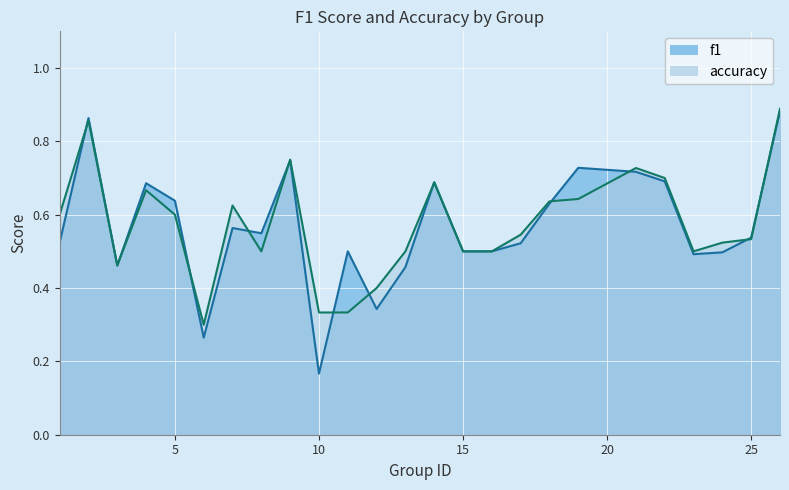

What is the sum of the f1 values at 21 and 6?

1.0